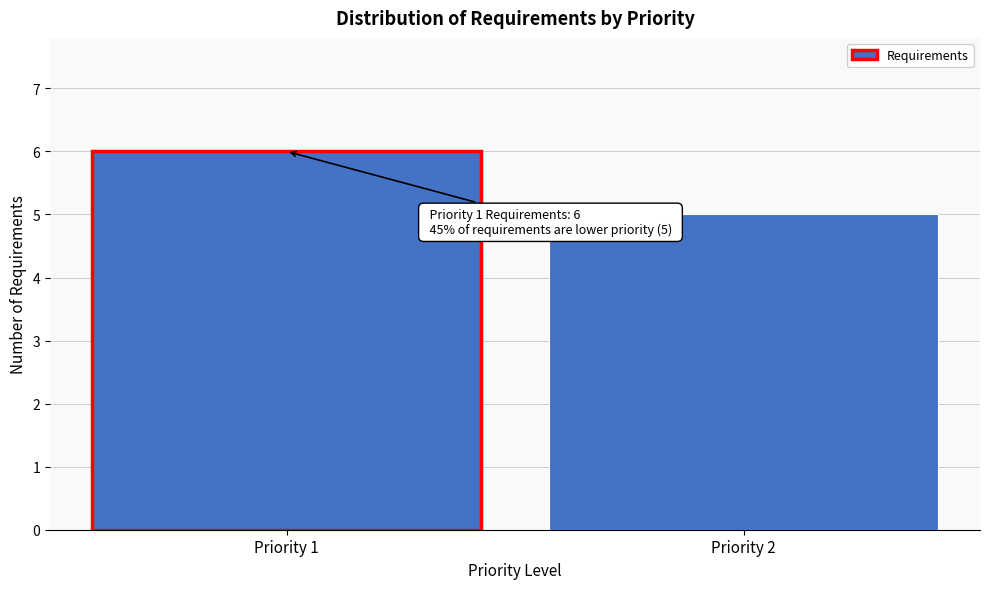

Reading right to left, list all the values displayed in this chart.

Priority 2=5	Priority 1=6